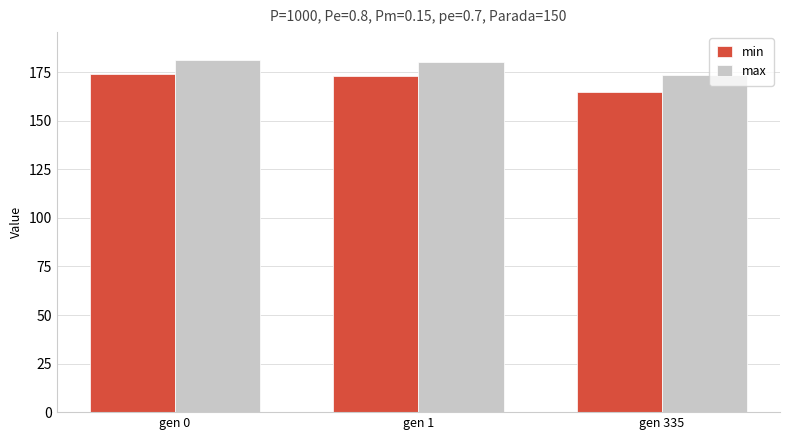

How many values in the max series are below 180?

1